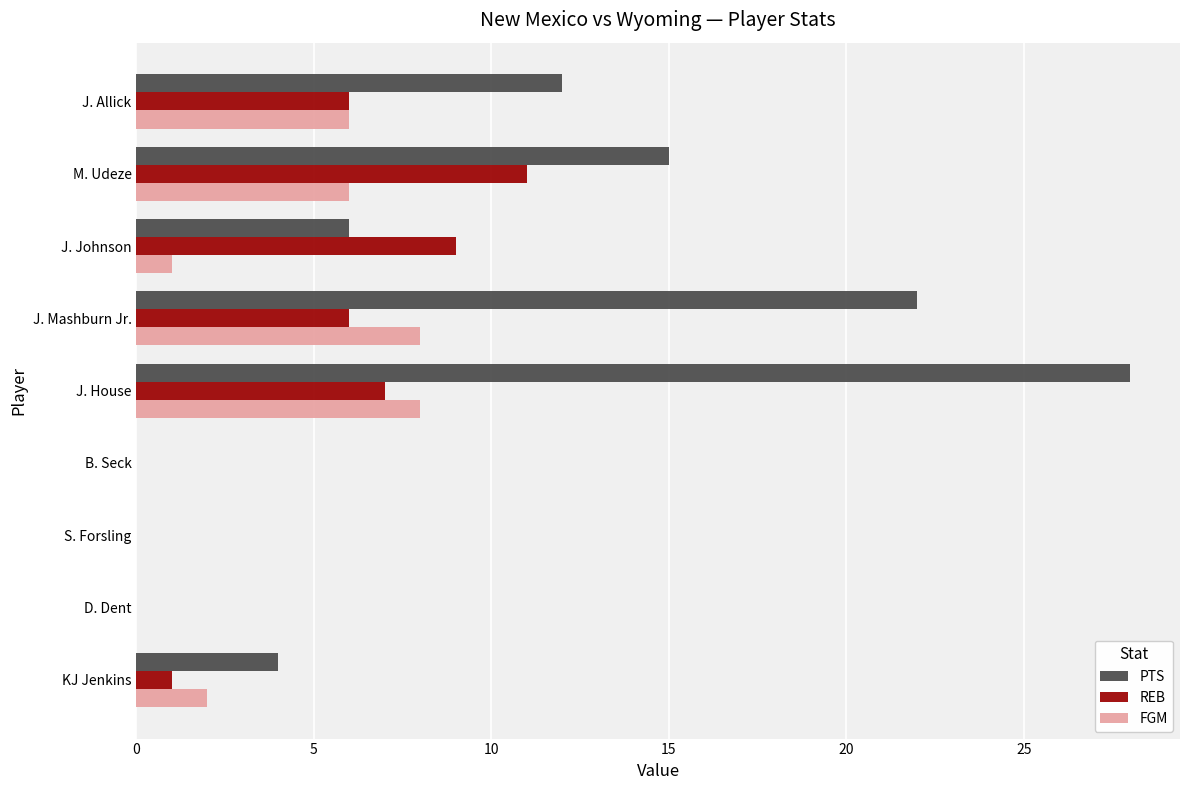

Between J. Allick and B. Seck, which series saw the biggest shift?

PTS